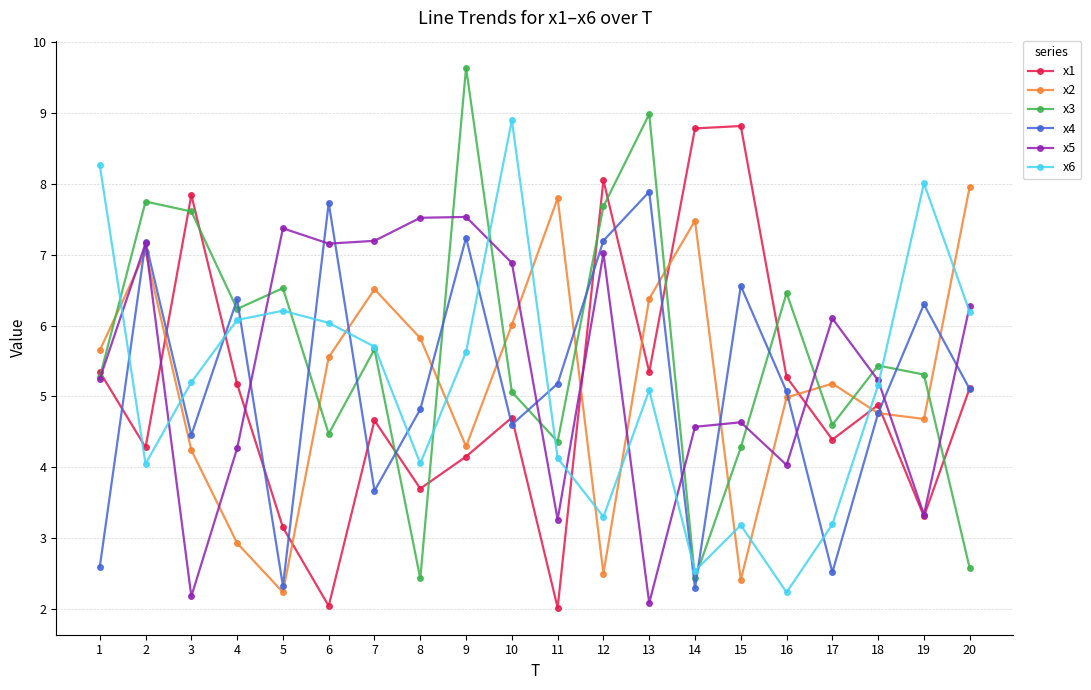

What is the value of the x4 point at the 20th from the left?

5.1